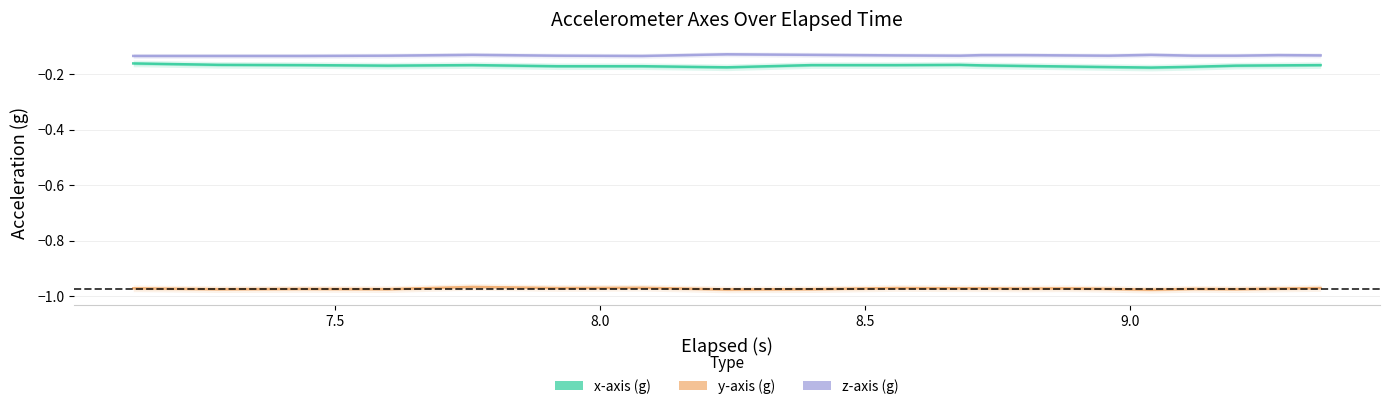

Where is the first local minimum for y-axis (g)?

7.5